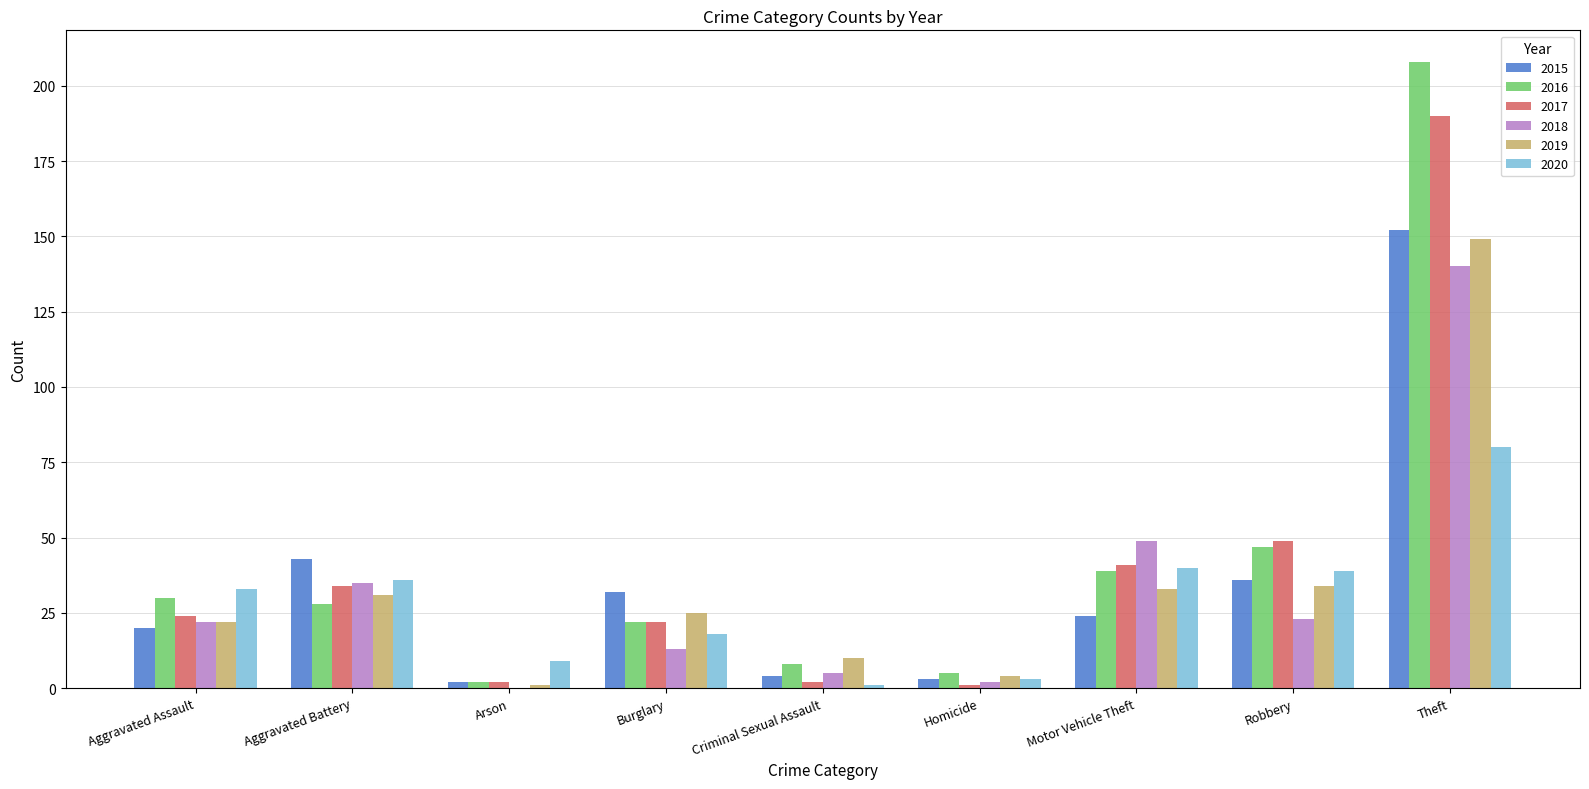

What is the difference between the 2016 values at Criminal Sexual Assault and Aggravated Assault?

22